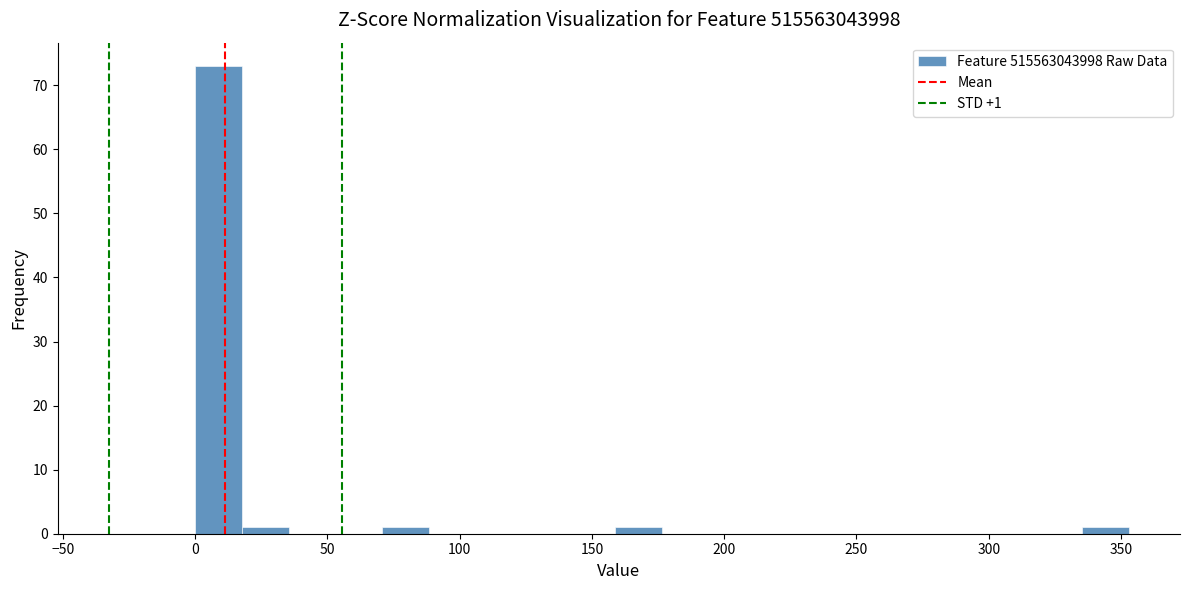

Read against the x-axis, roughly where is the centre of the tallest bar?

10